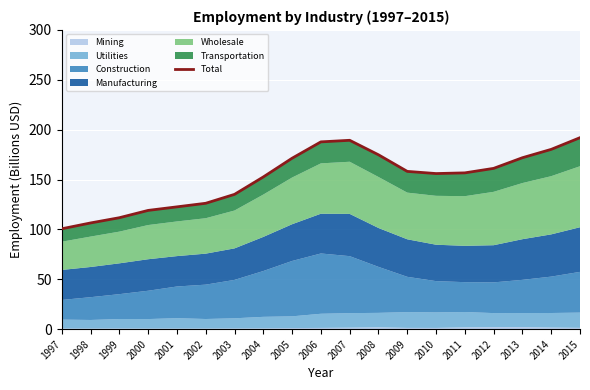

The chart shows a value of 171.9 at 2013. True or false?

True